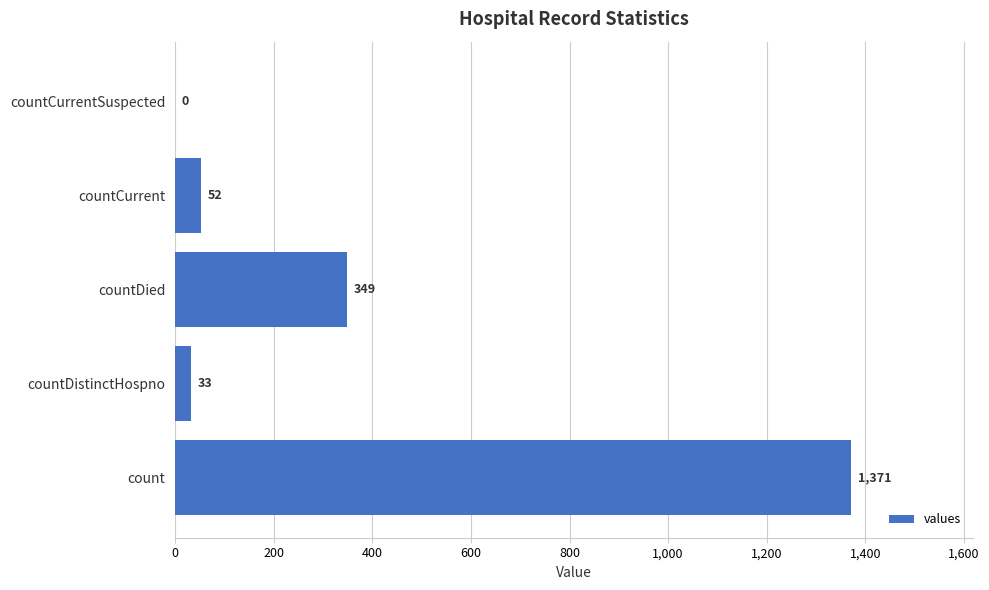

What is the greatest value displayed?

1371